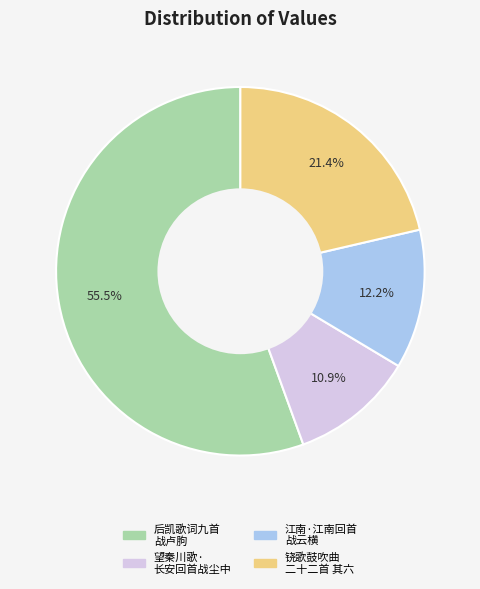

Is there a majority slice in this chart?

Yes